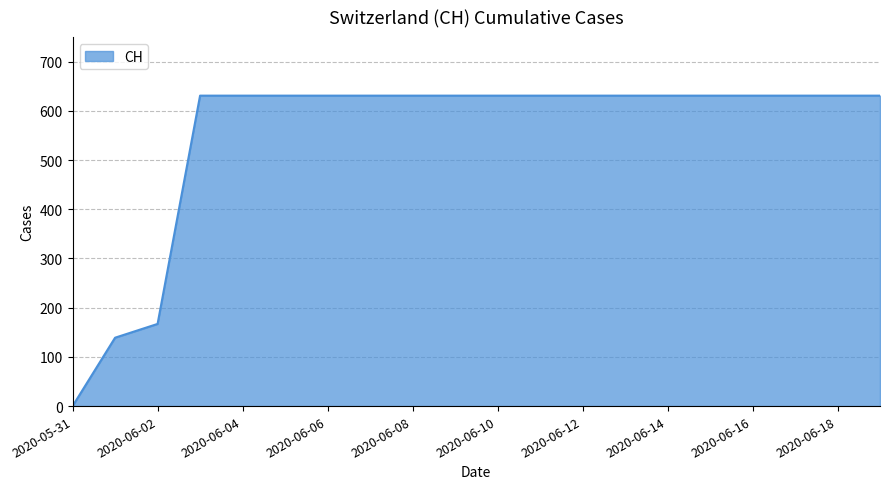

What is the maximum value shown in the chart?

631